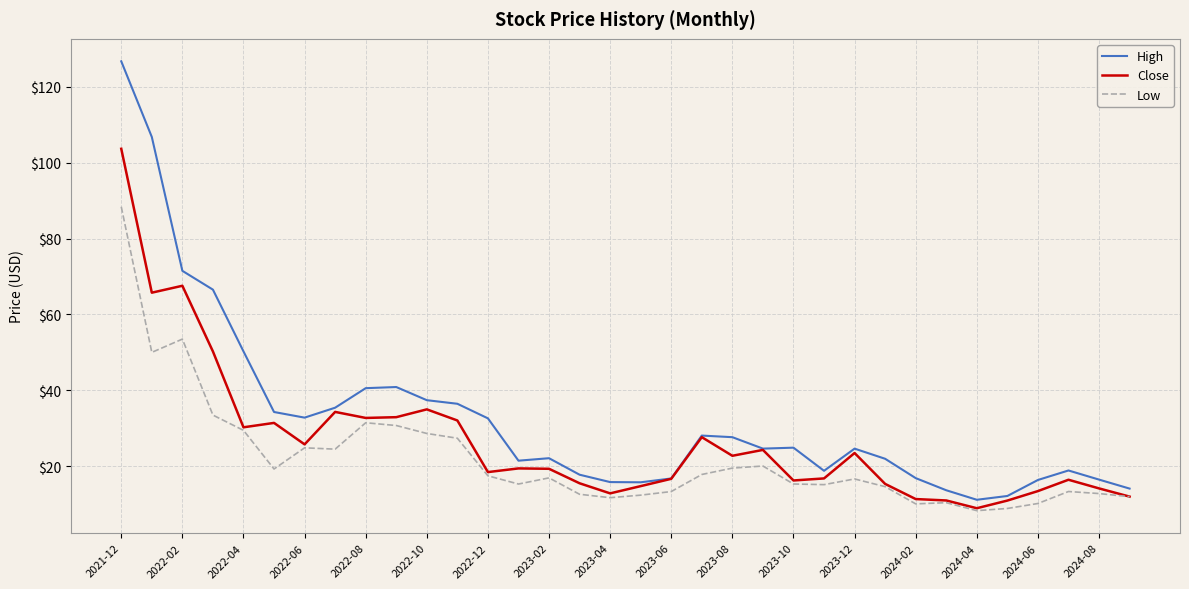

Does the chart have visible grid lines?

Yes